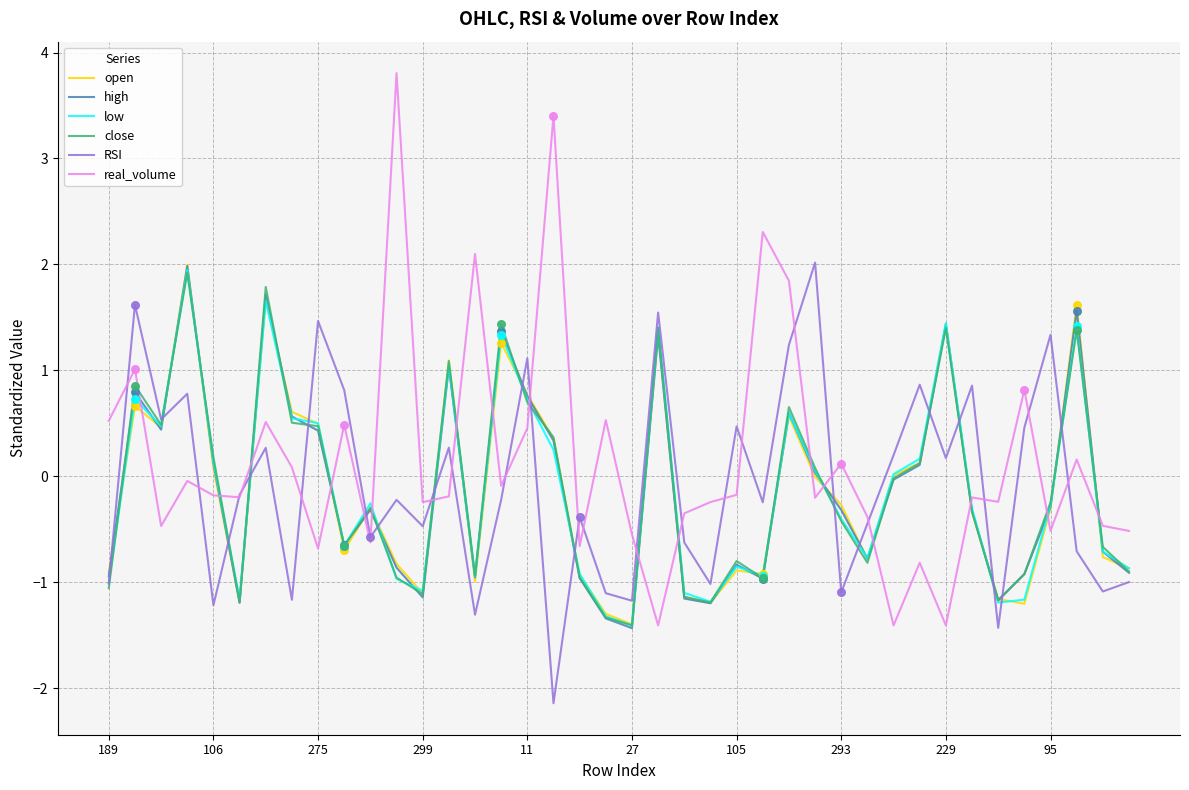

Which series has the widest spread of values?

real_volume